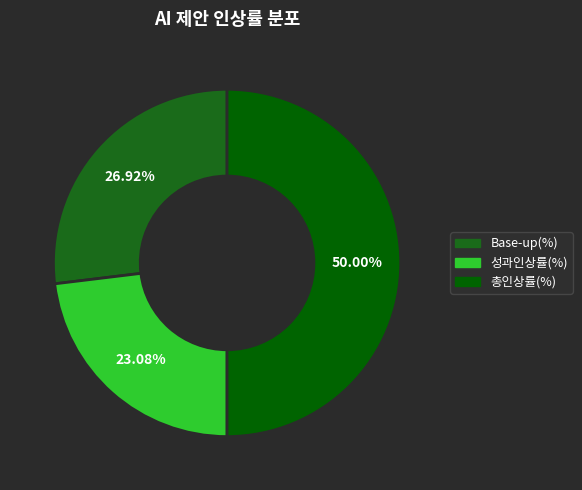

To the nearest percent, what percentage of the pie is Base-up(%)?

27%